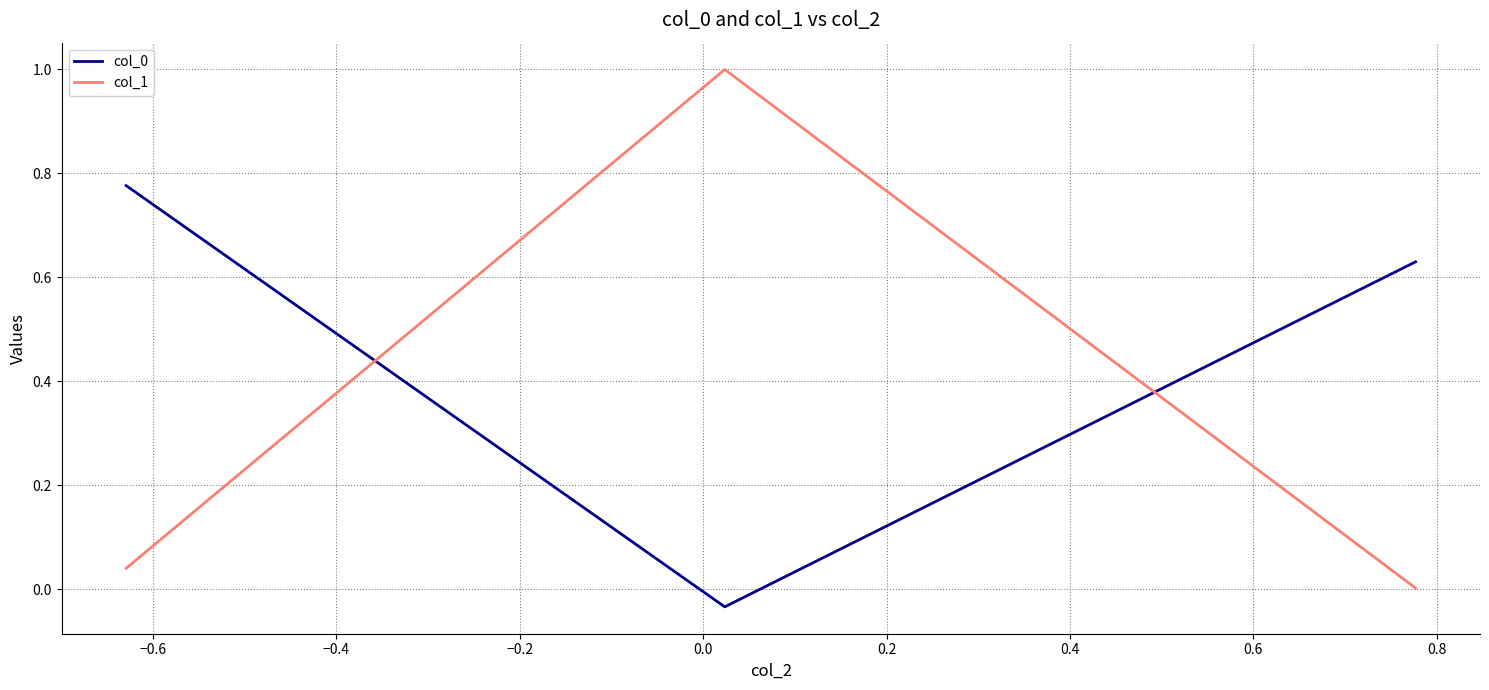

Which series has the widest spread of values?

col_1